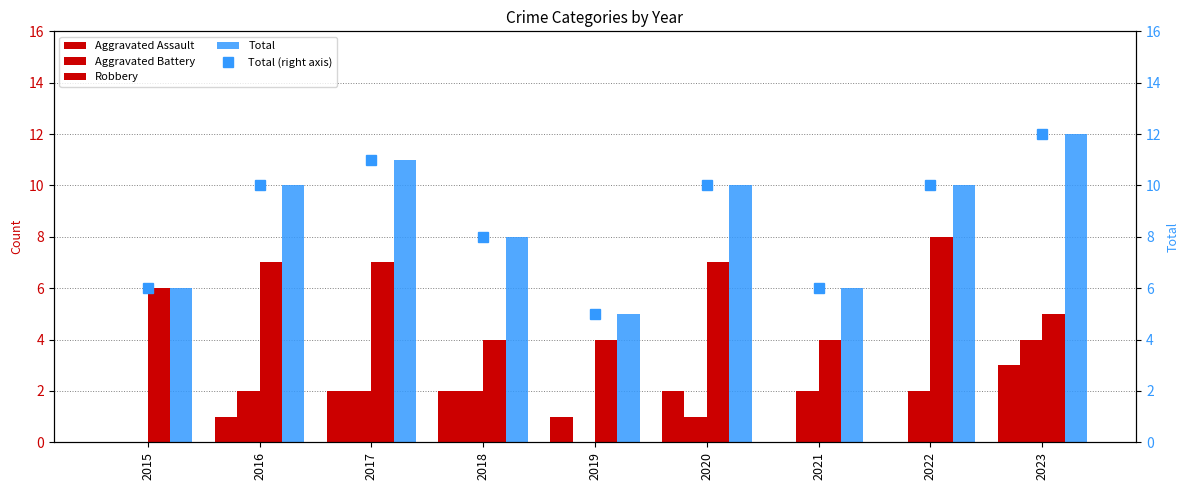

What are all the series names shown in the legend?

Aggravated Assault, Aggravated Battery, Robbery, Total, Total (right axis)